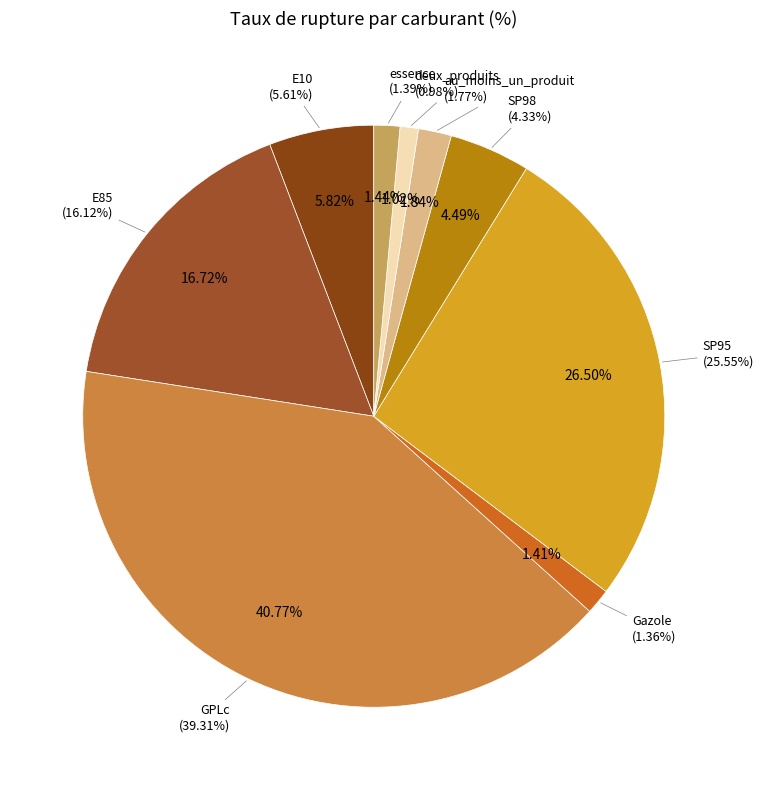

To the nearest percent, what is the combined percentage of GPLc and essence?

42%